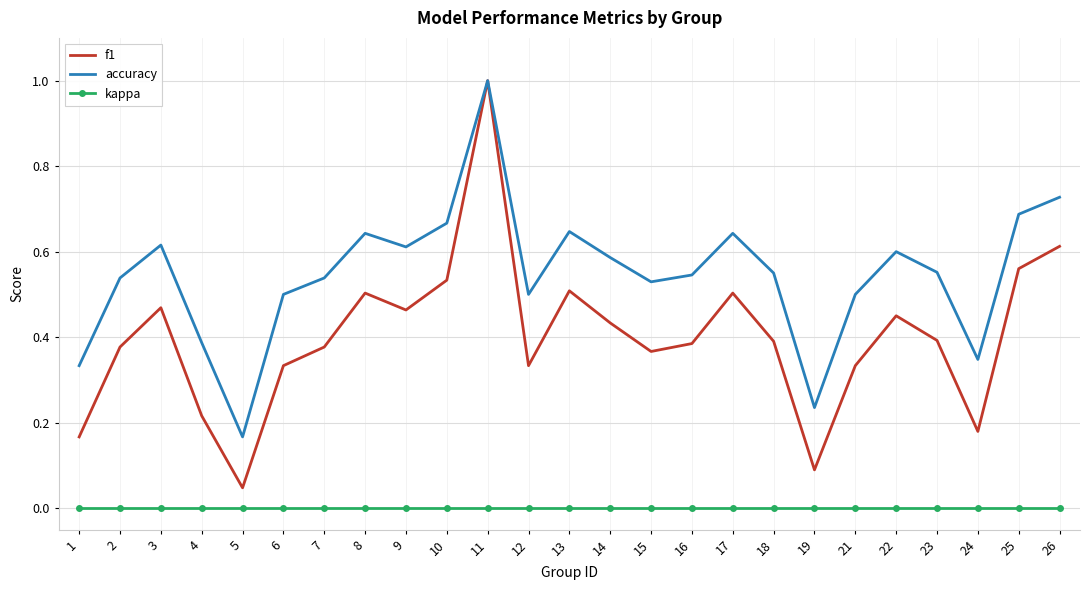

At which category is the sum across all series the highest?

11